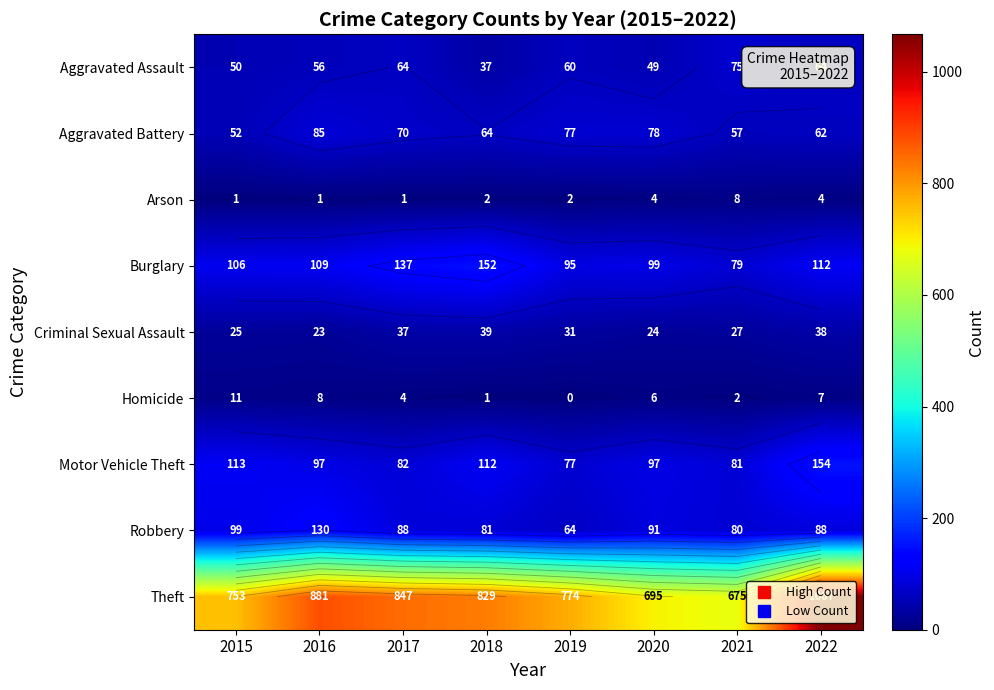

List the labels in order of Aggravated Assault value, smallest first.

2018, 2020, 2015, 2016, 2019, 2017, 2022, 2021